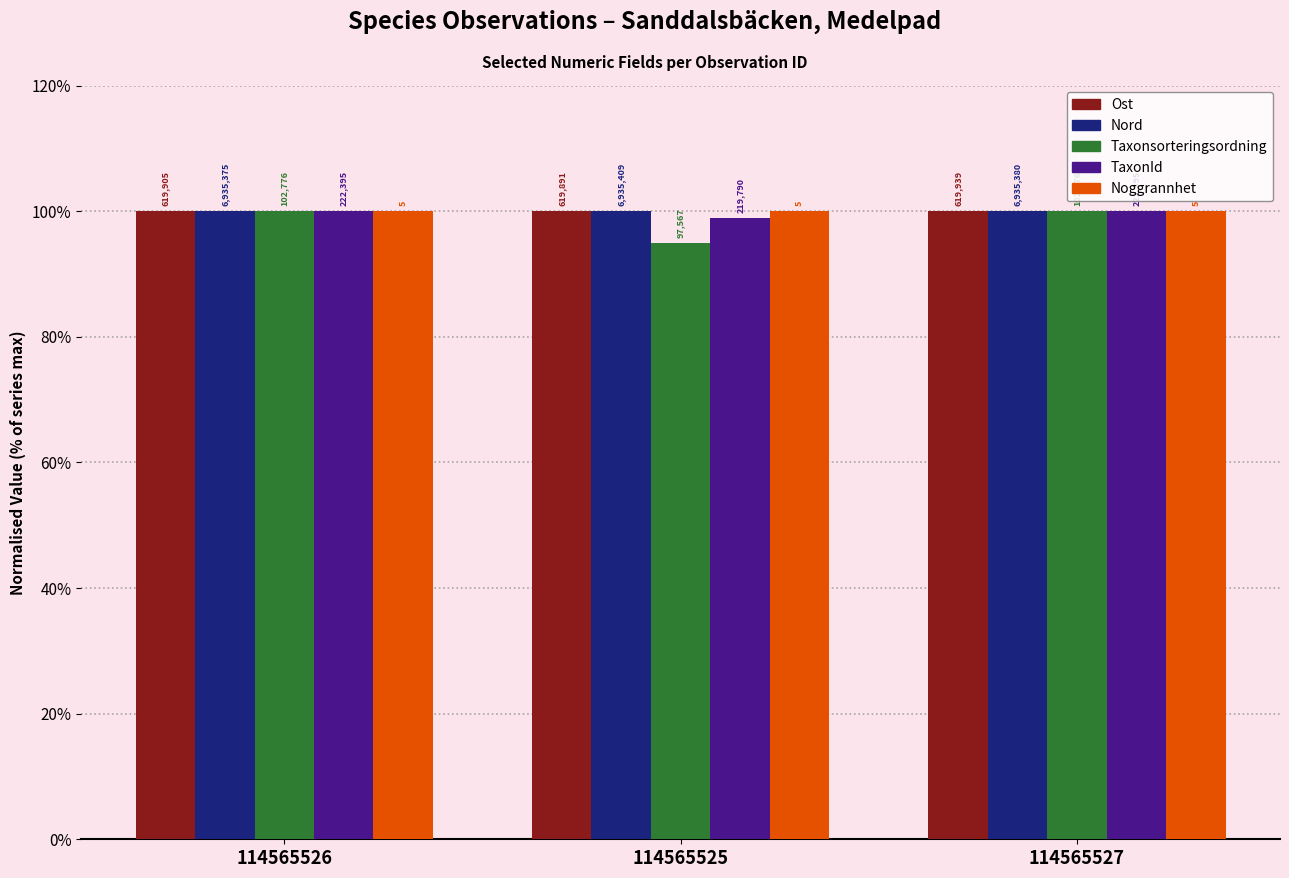

Are the bars grouped side by side (vs. stacked)?

Yes